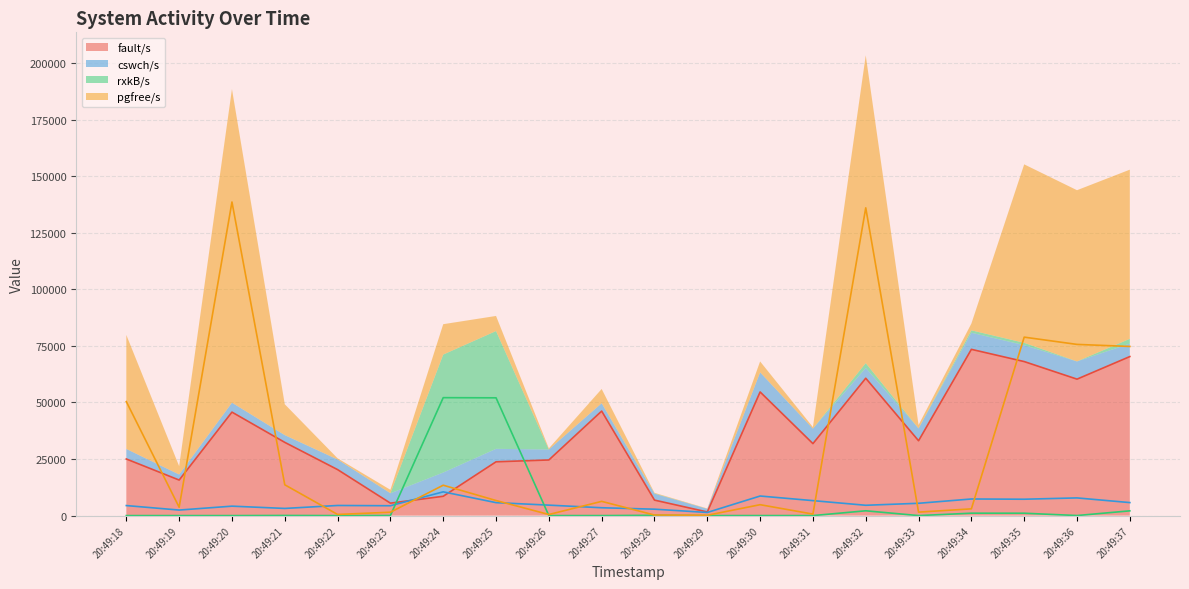

Is the value of fault/s at 20:49:20 greater than the value of rxkB/s at 20:49:19?

Yes